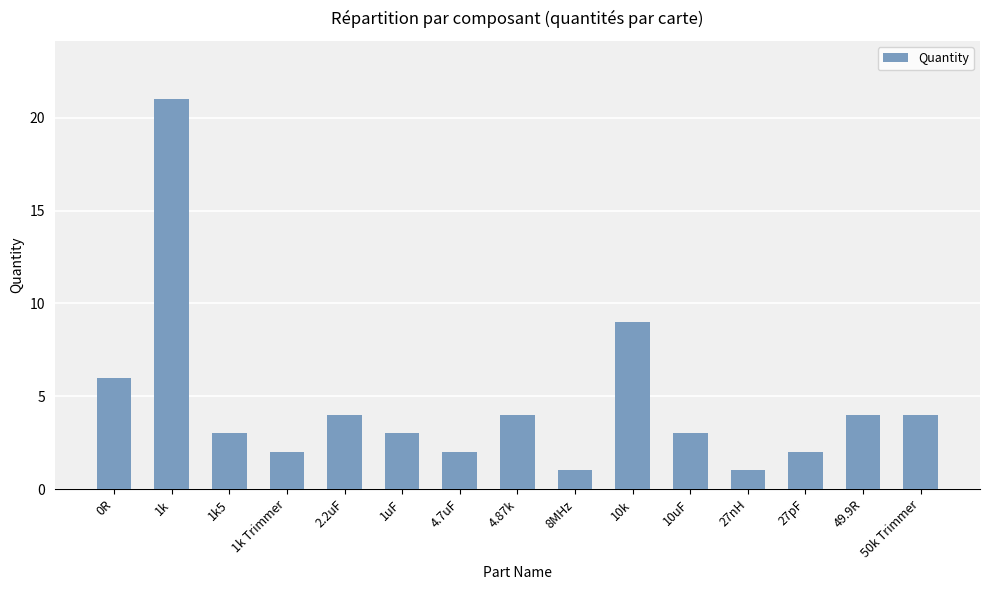

What is the change in value from 2.2uF to 10uF?

-1